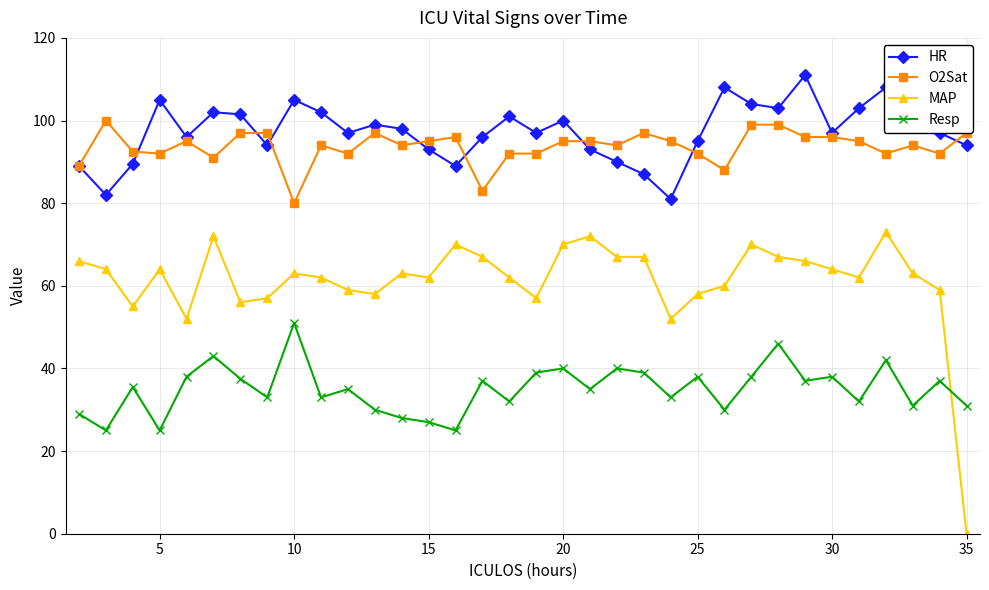

Which series has the largest total across all categories?

HR